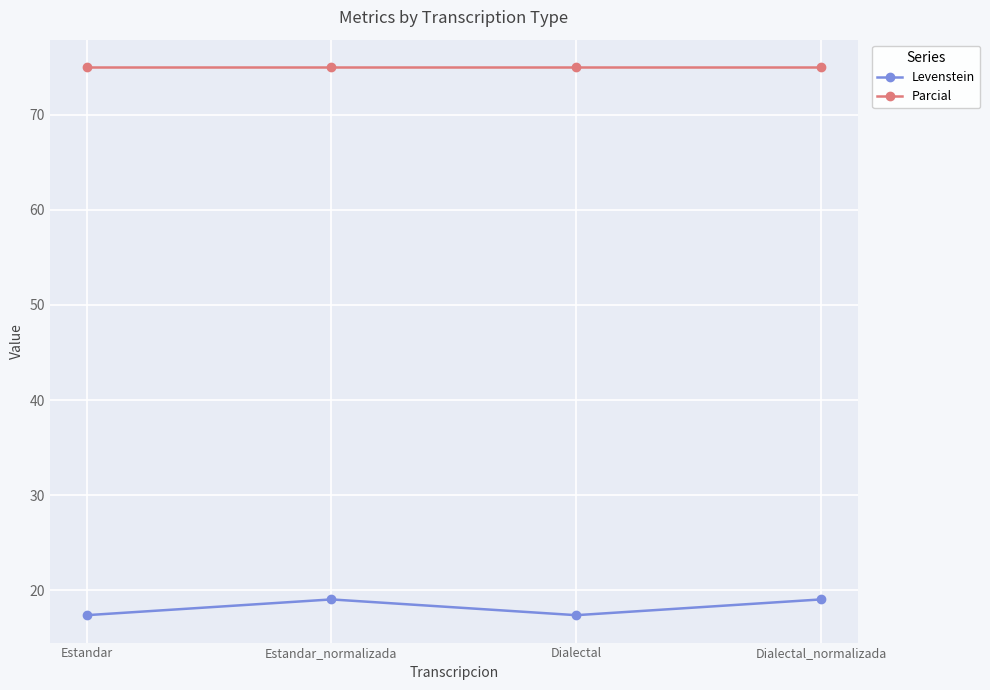

In Levenstein, how many points are higher than both neighbors (excluding endpoints)?

1